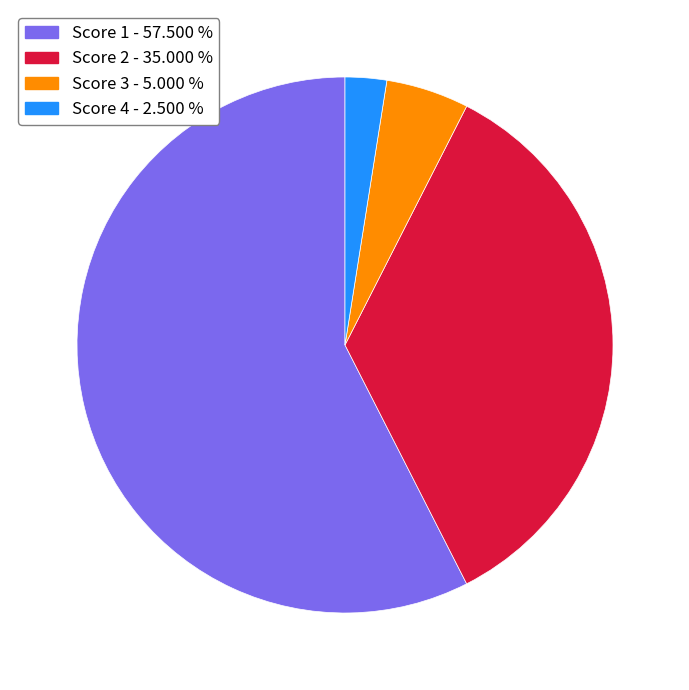

Does any single category account for the majority?

Yes